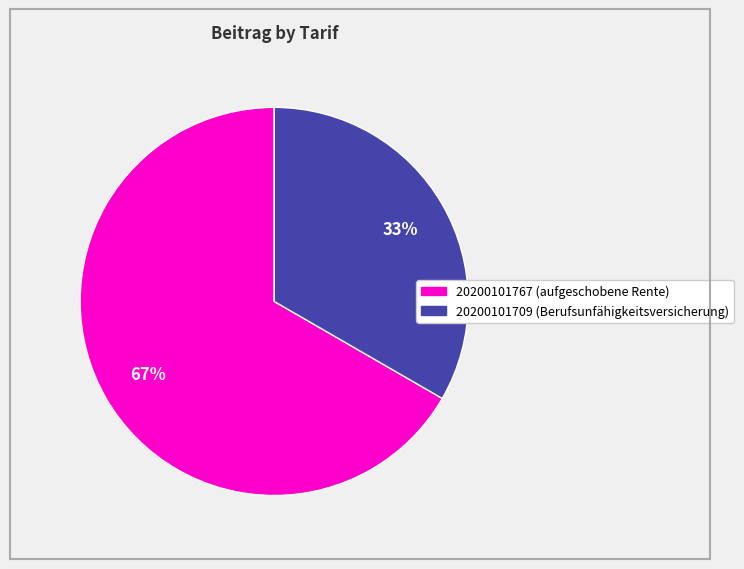

Is the sum of 20200101709 (Berufsunfähigkeitsversicherung) and 20200101767 (aufgeschobene Rente) greater than half?

Yes